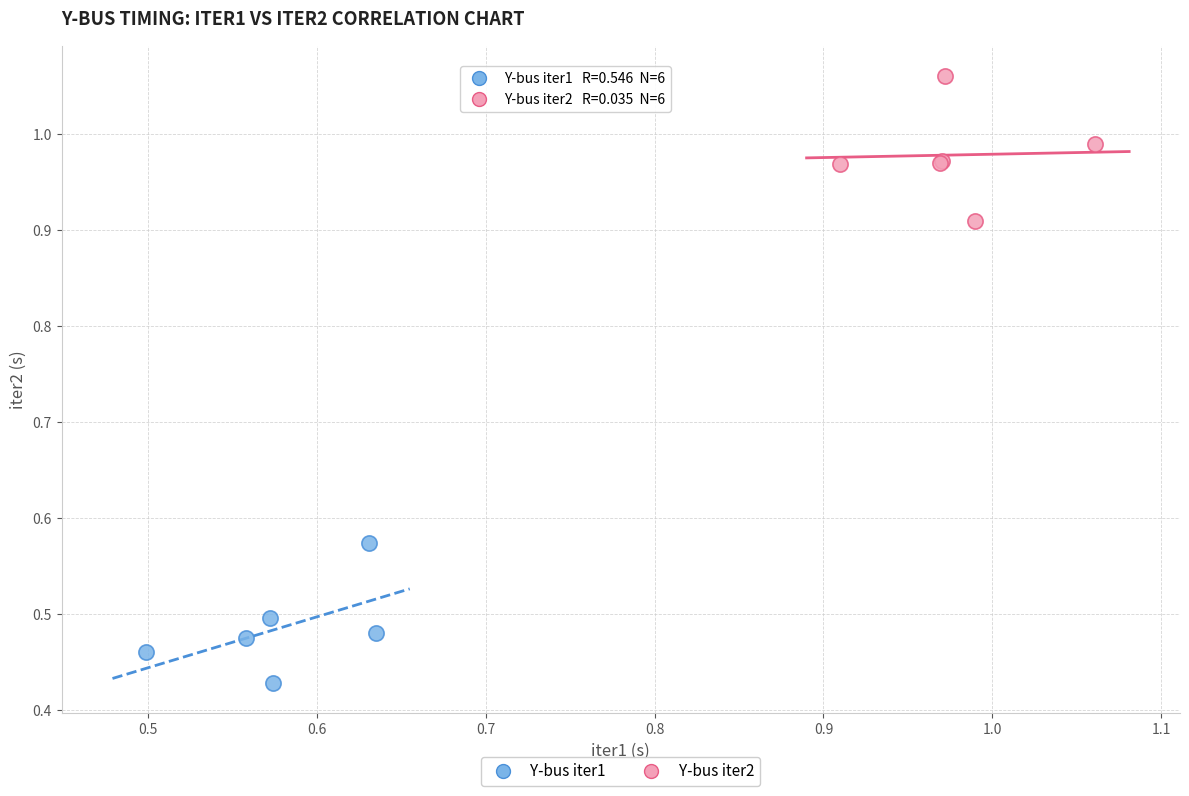

Which series contains the lowest Y value?

Y-bus iter1